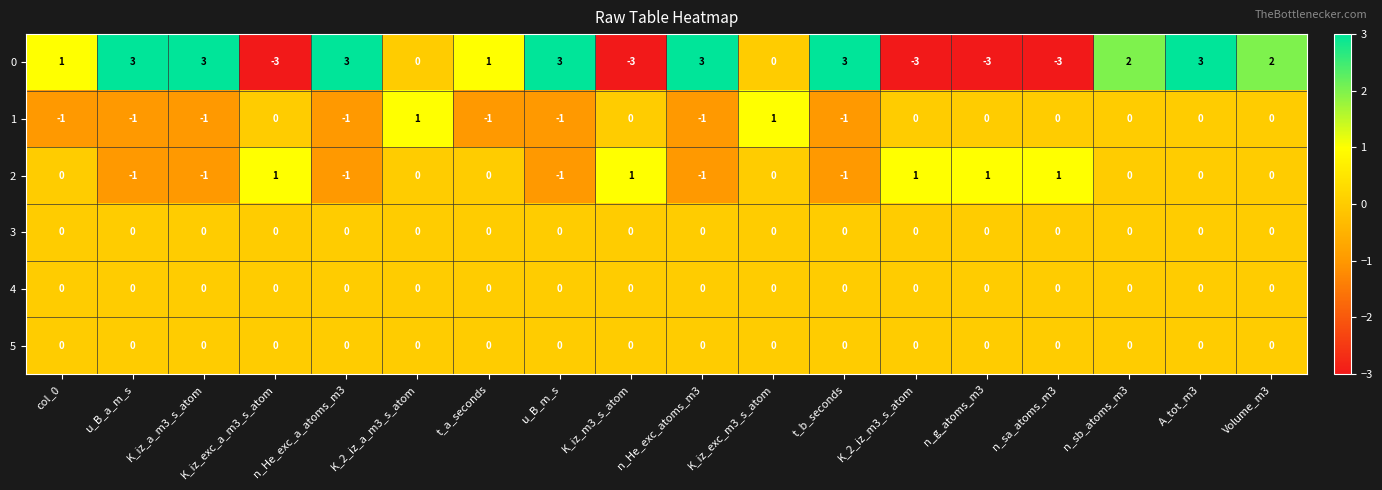

How many data points does each series have?

18